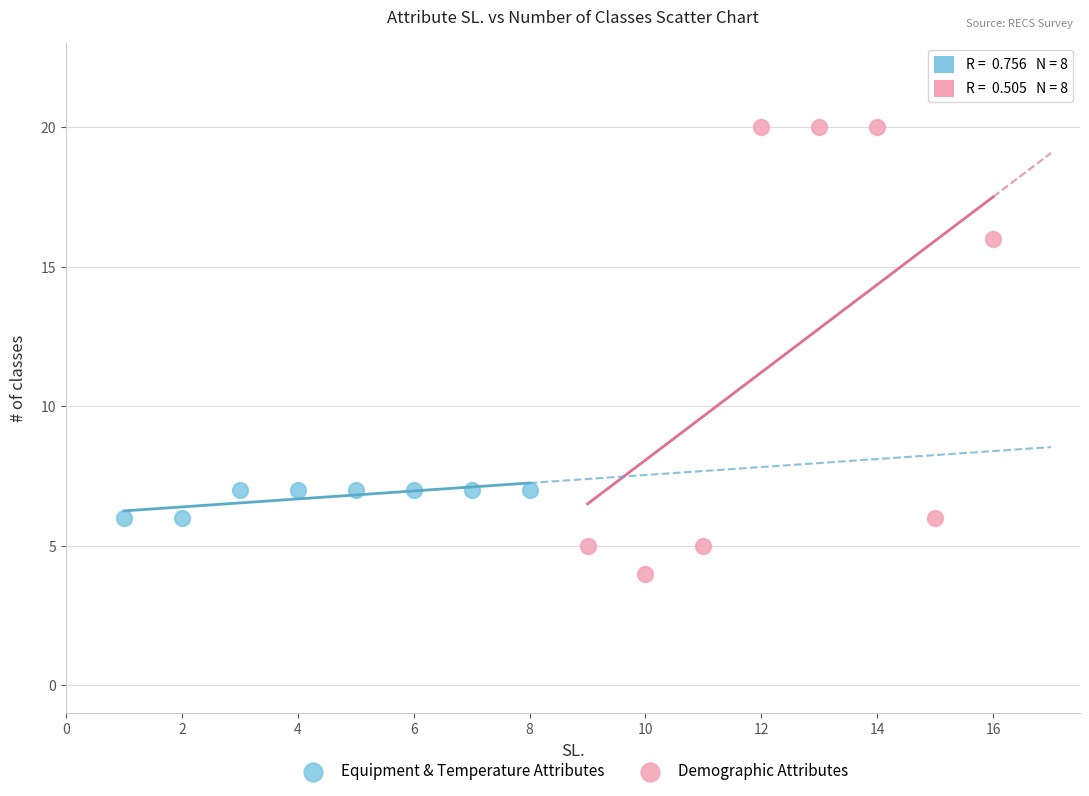

What are all the series names shown in the legend?

Equipment & Temperature Attributes, Demographic Attributes